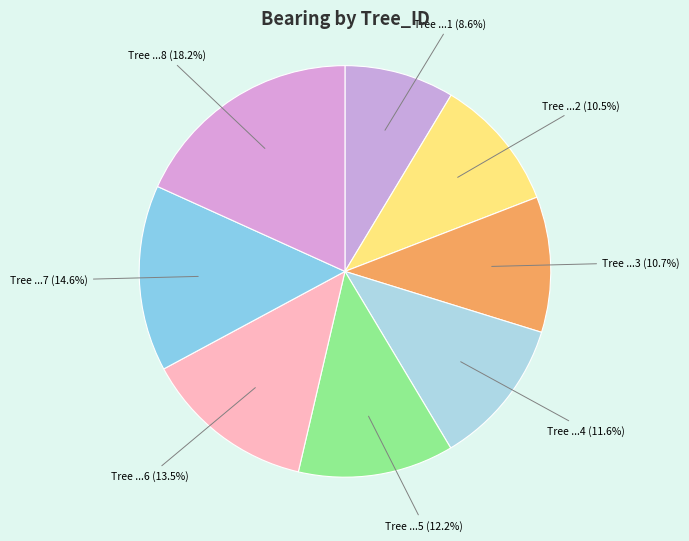

Which category has the smallest portion of the pie?

Tree ...1